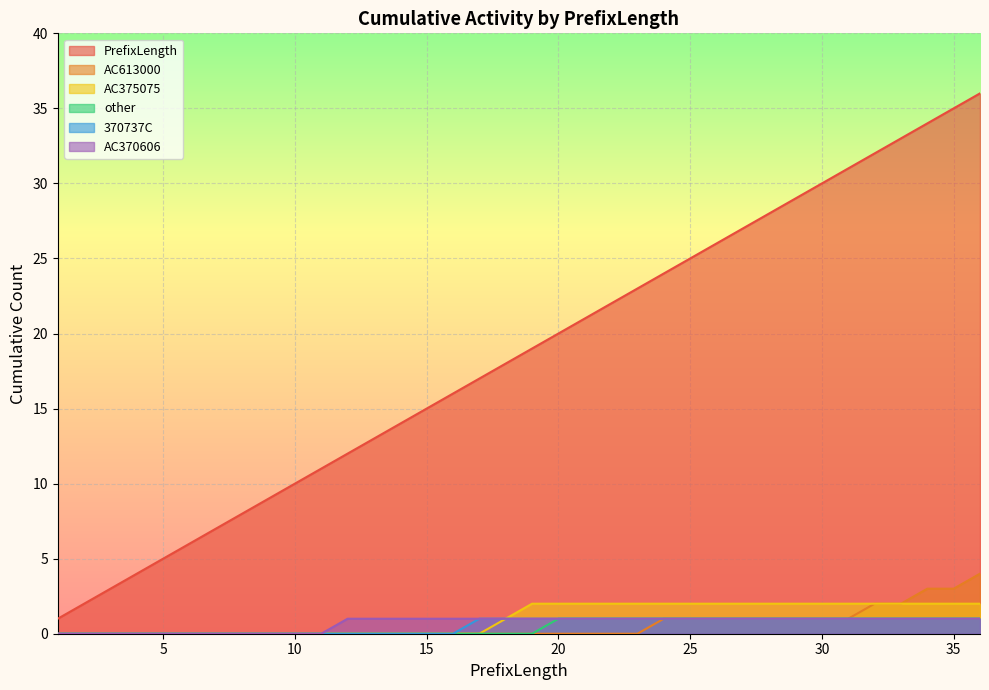

What is the greatest value displayed?

36